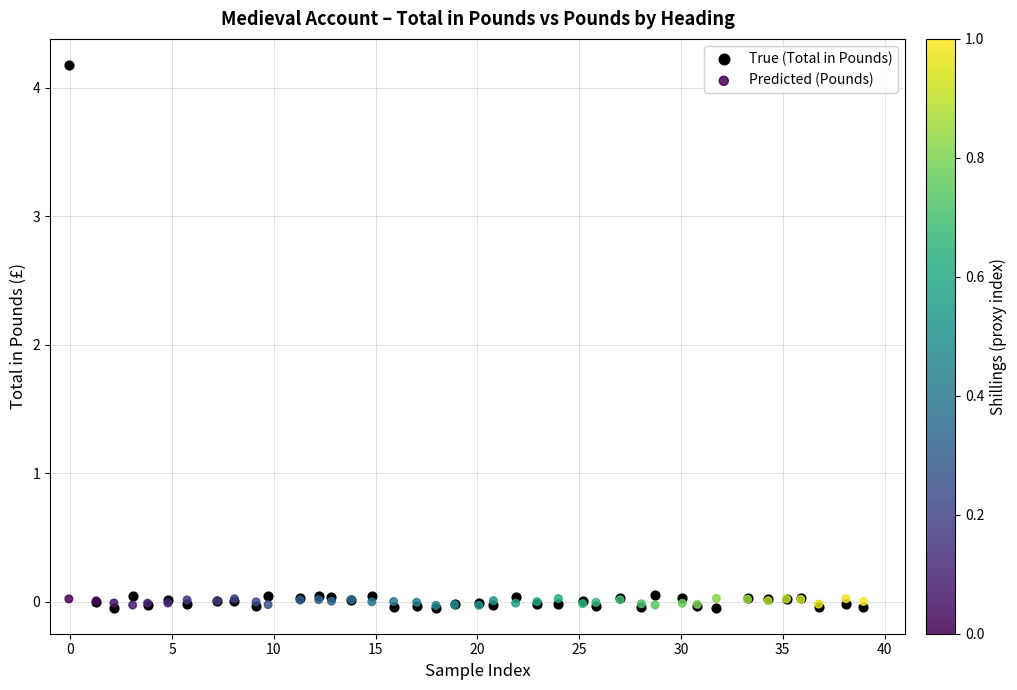

Which series has the widest spread of Y values?

True (Total in Pounds)